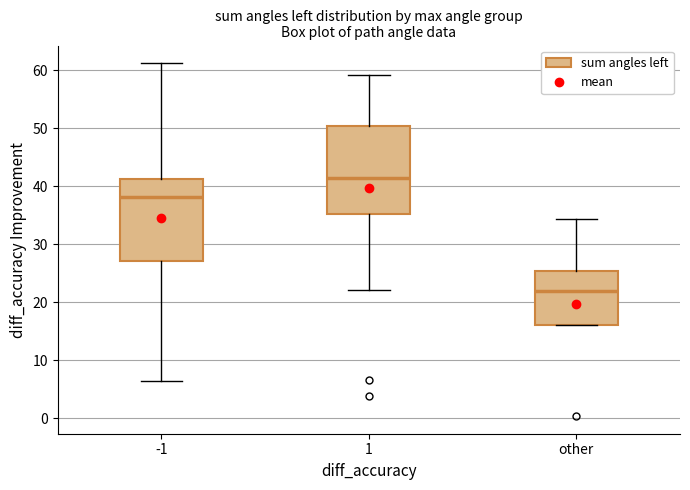

Which box's median line is the lowest?

other